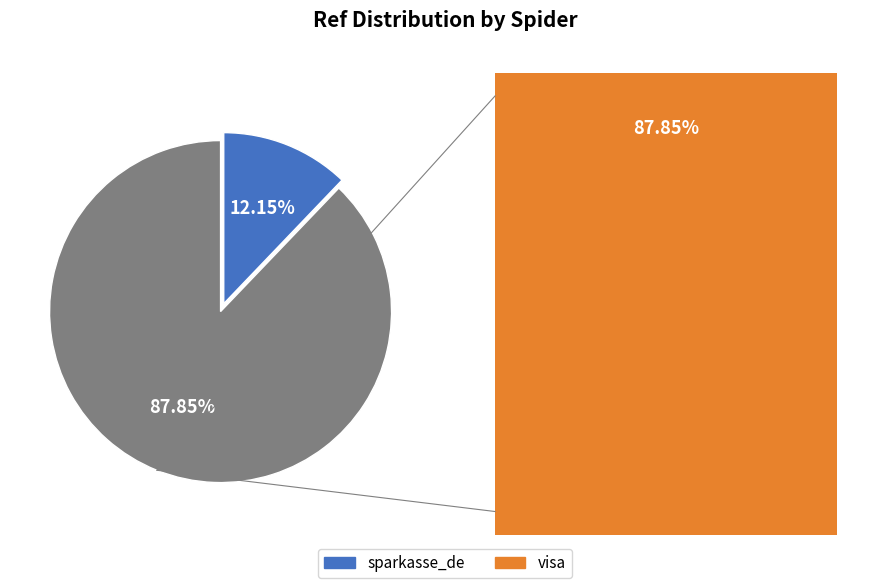

Do sparkasse_de and visa together represent more than half of the pie?

Yes